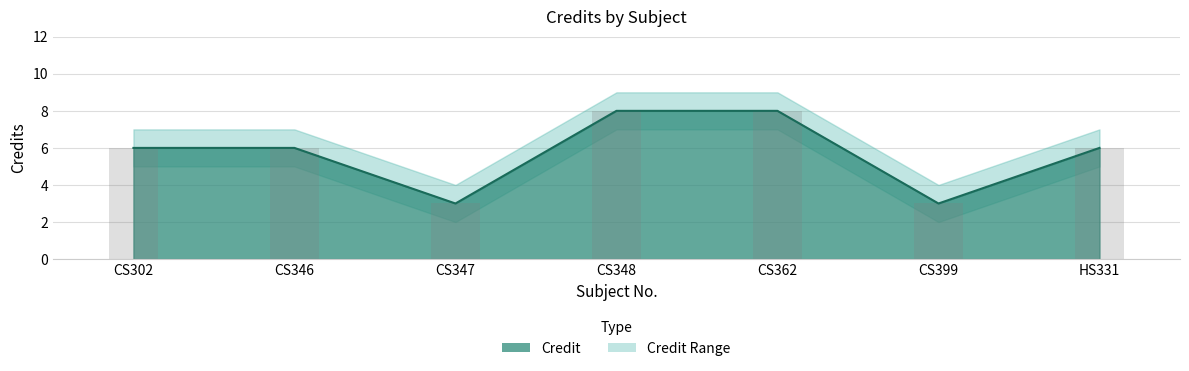

How many bars are there in each group?

2